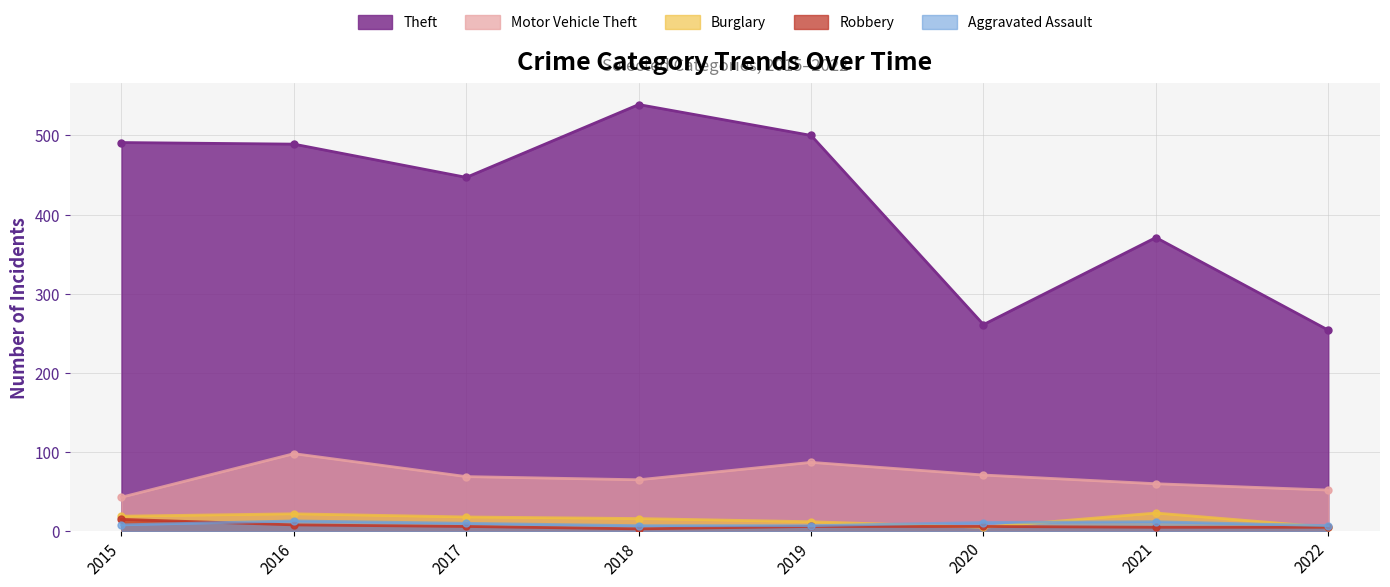

Reading left to right, list all the values displayed in this chart.

Theft: 491	489	447	539	500	261	371	254
Motor Vehicle Theft: 43	98	69	65	87	71	60	52
Burglary: 19	22	18	16	12	5	23	5
Robbery: 15	8	6	3	6	6	5	5
Aggravated Assault: 8	13	10	7	7	11	12	7